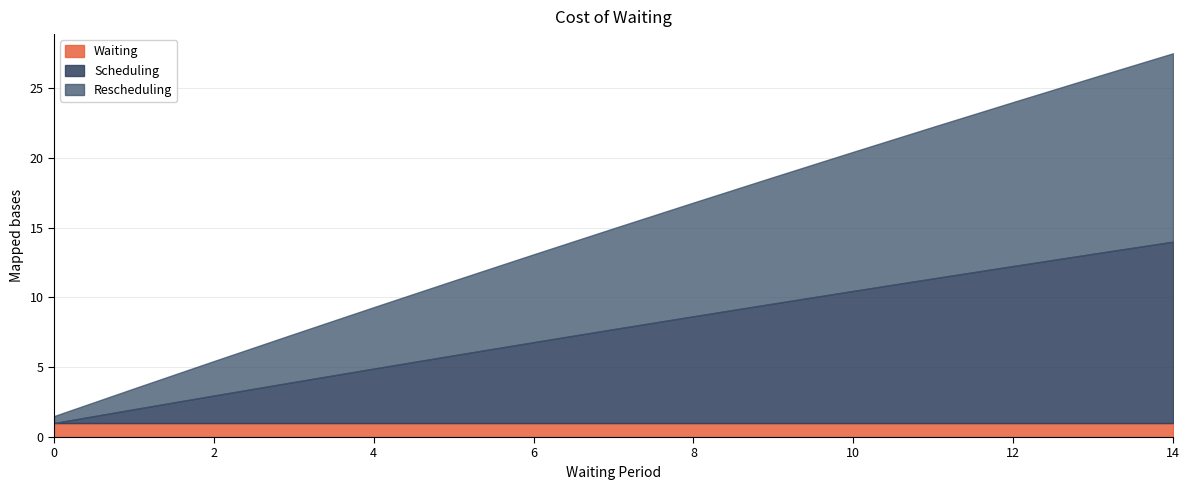

At which label does Scheduling first exceed 6?

7